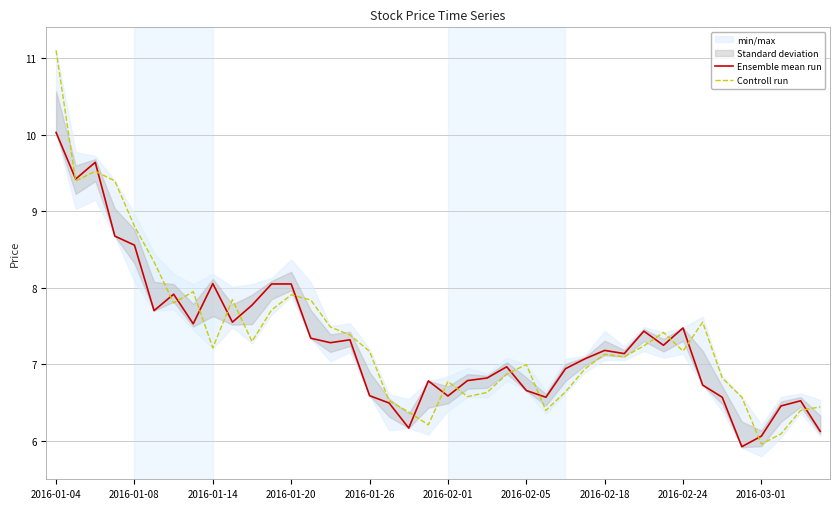

At how many categories does at least one series exceed 10?

1